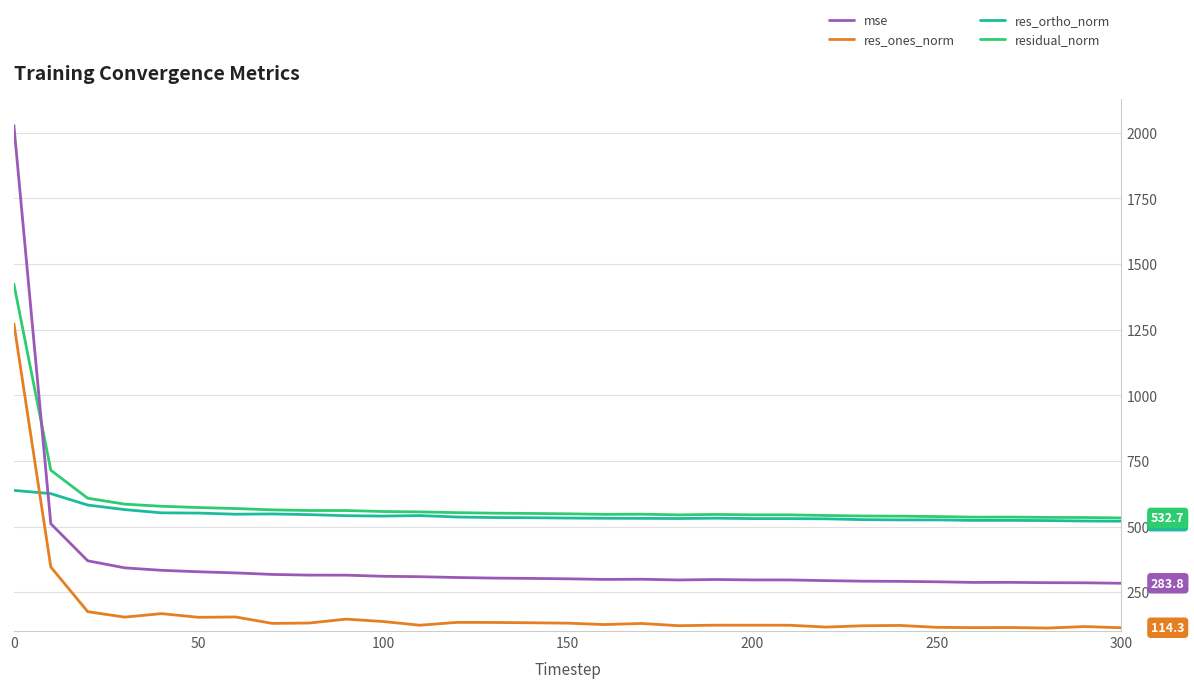

List the series in order of their peak value, lowest first.

res_ortho_norm, res_ones_norm, residual_norm, mse